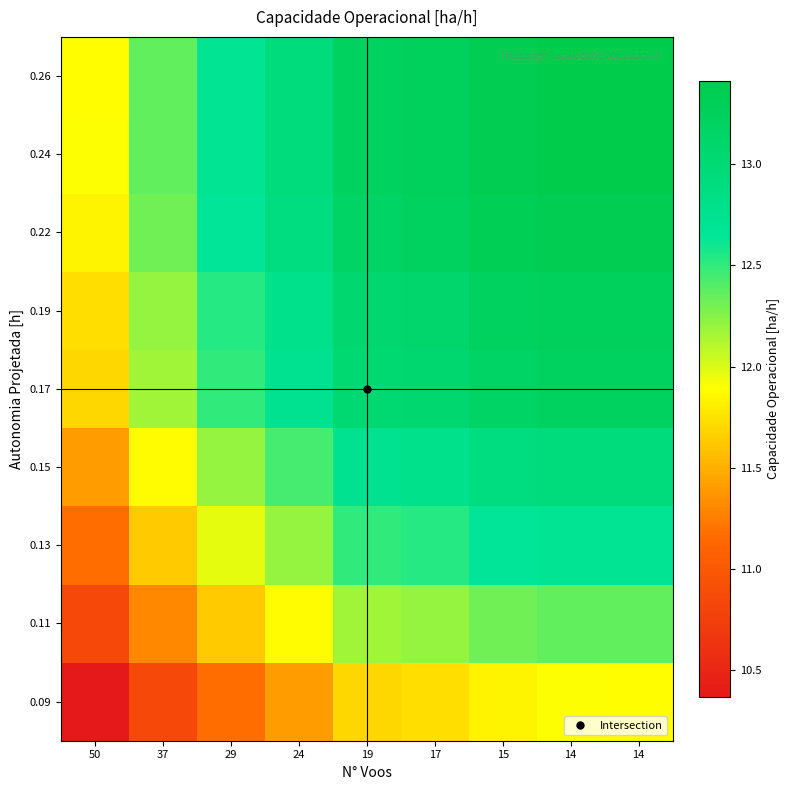

List the series in order of their peak value, highest first.

0.24, 0.26, 0.22, 0.19, 0.17, 0.15, 0.13, 0.11, 0.09